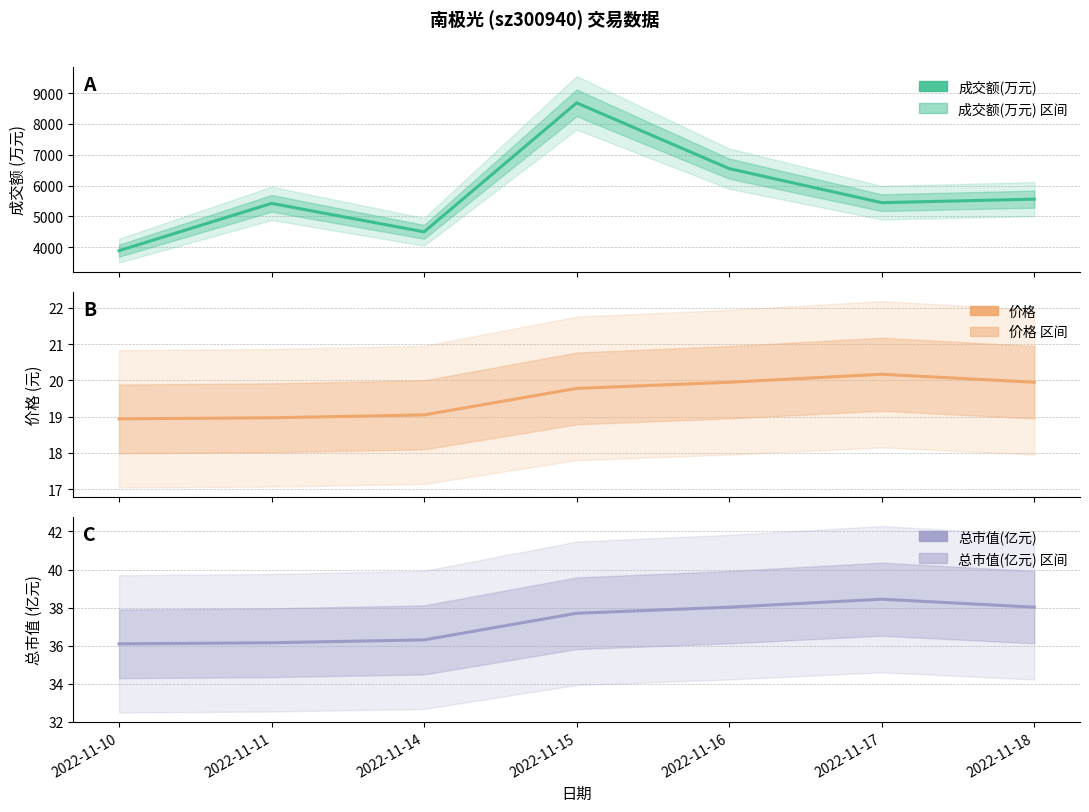

What is the lowest value of the 价格 series?

18.9